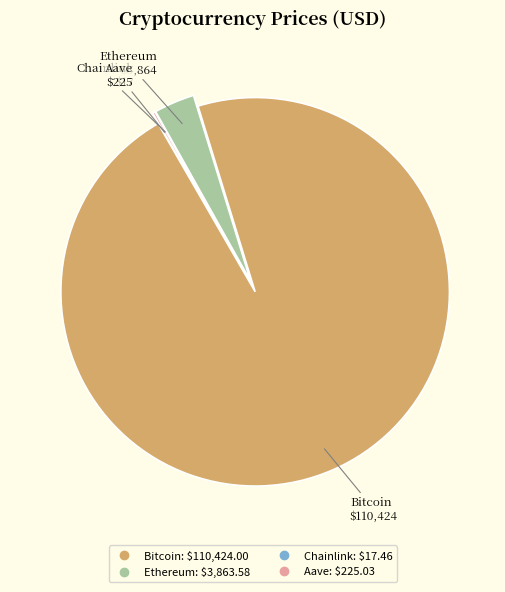

Which slice represents more than half of the pie?

Bitcoin